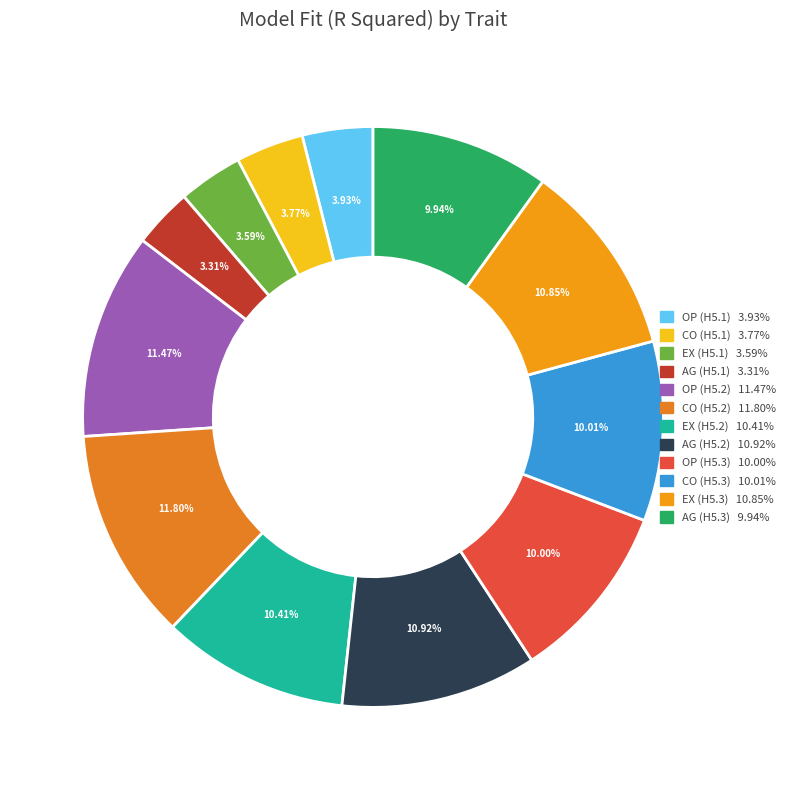

Does EX (H5.3) represent more than half of the total?

No